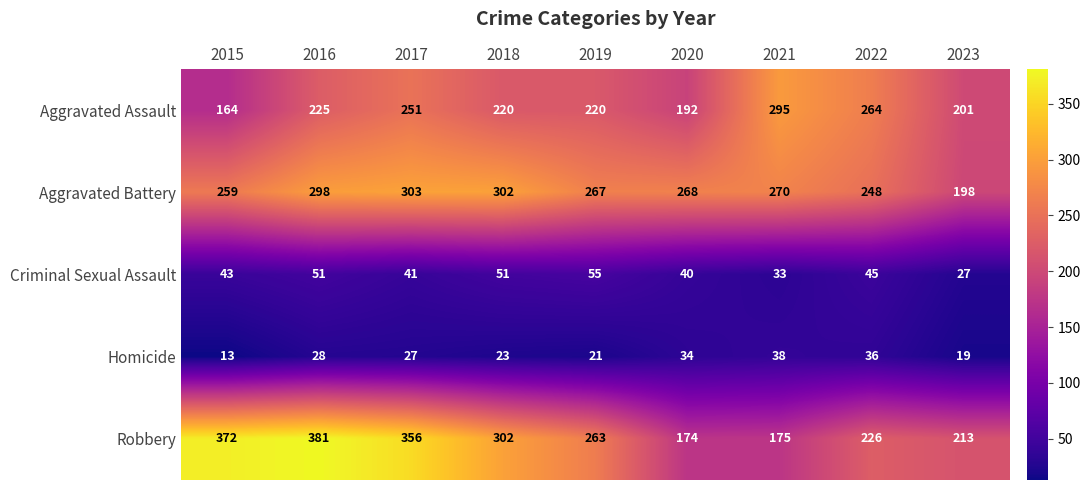

What is the difference between the highest and lowest values at 2023?

194